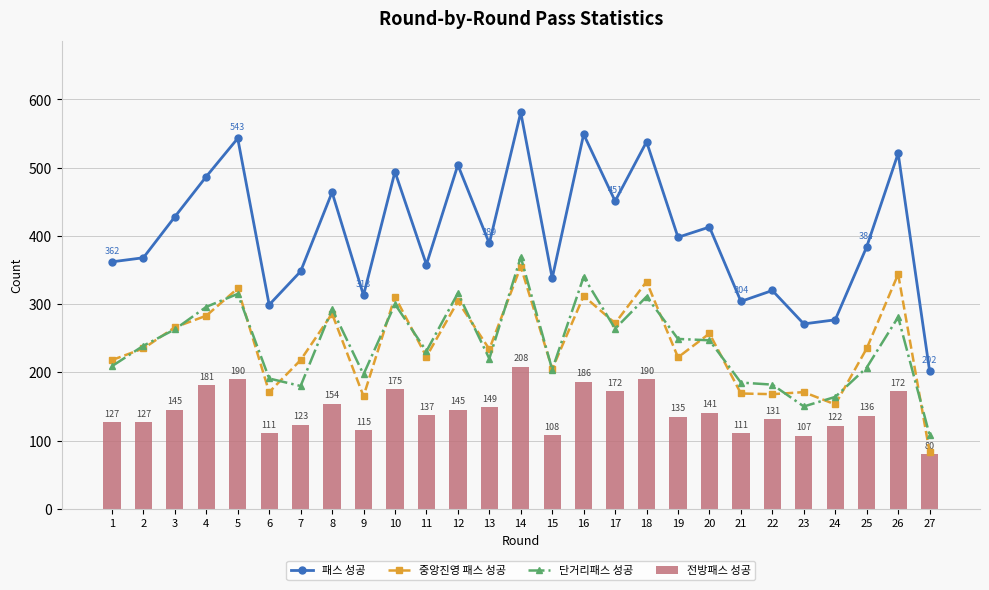

Reading right to left, what are all the values shown in this chart?

패스 성공: 202	521	384	277	271	320	304	413	398	538	451	549	338	581	389	504	358	494	313	464	348	299	543	487	428	368	362
중앙진영 패스 성공: 83	344	235	153	171	168	169	257	222	333	272	312	205	355	234	304	223	311	165	286	218	171	323	283	266	235	218
단거리패스 성공: 108	281	207	164	150	182	185	247	249	311	264	340	204	369	220	316	231	300	197	293	180	191	315	296	263	239	209
전방패스 성공: 80	172	136	122	107	131	111	141	135	190	172	186	108	208	149	145	137	175	115	154	123	111	190	181	145	127	127